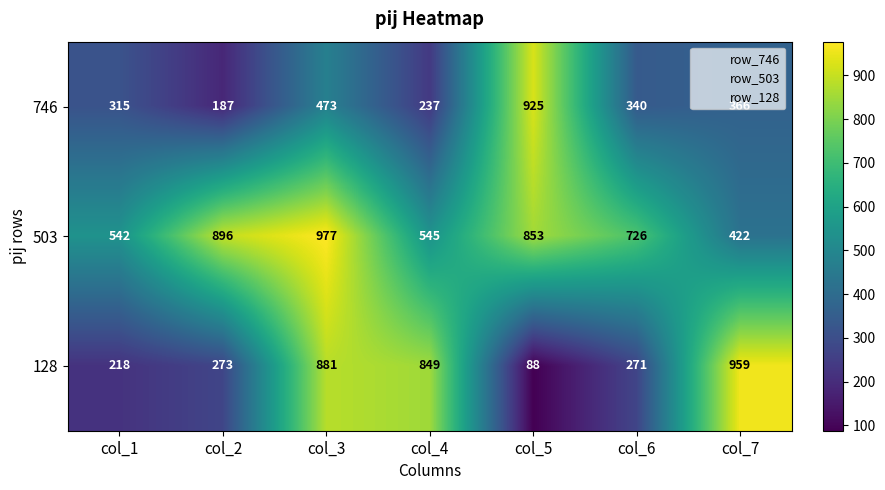

The 503 series shows 977 at col_3. True or false?

True